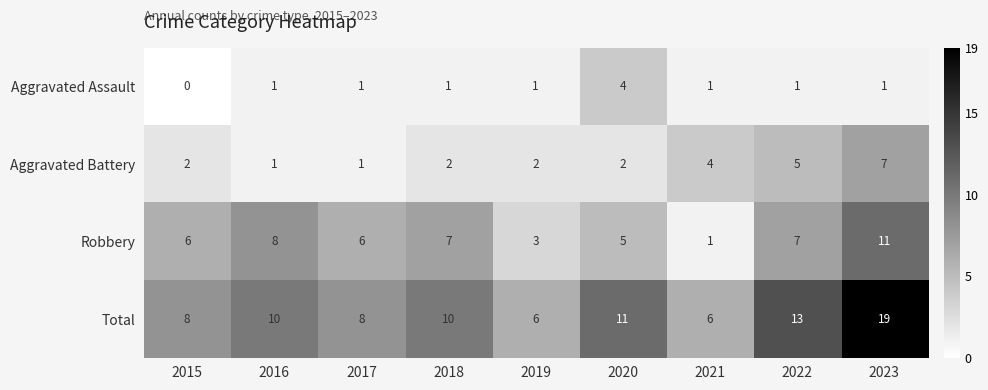

What is the total value across all series at 2020?

22